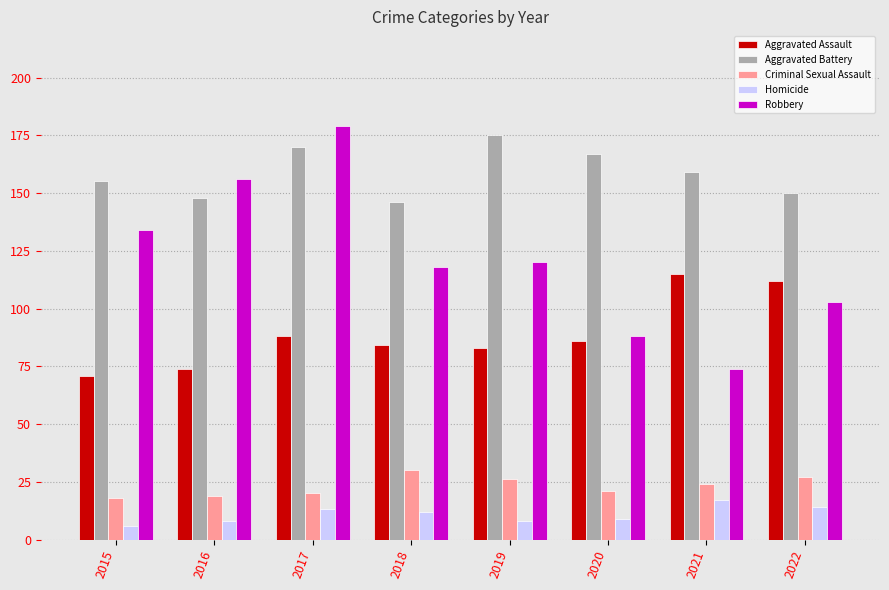

Reading left to right, what are all the values shown in this chart?

Aggravated Assault: 2015=71	2016=74	2017=88	2018=84	2019=83	2020=86	2021=115	2022=112
Aggravated Battery: 2015=155	2016=148	2017=170	2018=146	2019=175	2020=167	2021=159	2022=150
Criminal Sexual Assault: 2015=18	2016=19	2017=20	2018=30	2019=26	2020=21	2021=24	2022=27
Homicide: 2015=6	2016=8	2017=13	2018=12	2019=8	2020=9	2021=17	2022=14
Robbery: 2015=134	2016=156	2017=179	2018=118	2019=120	2020=88	2021=74	2022=103